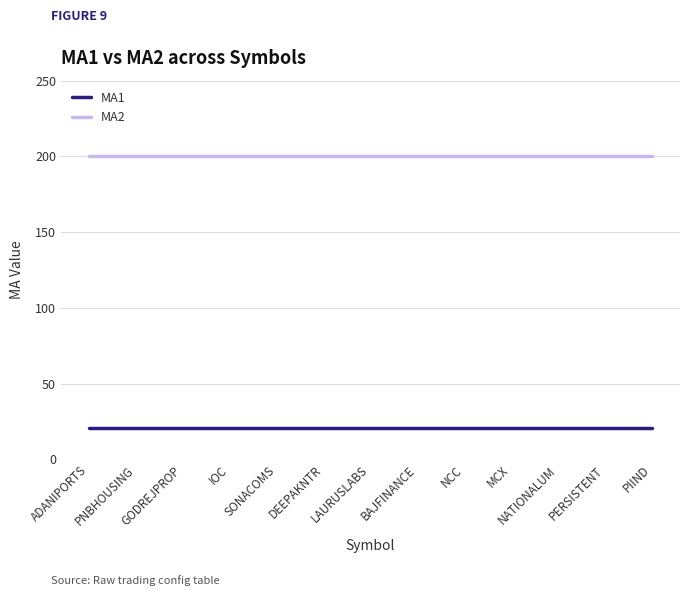

What is the value of the MA2 point at the 4th from the left?

200